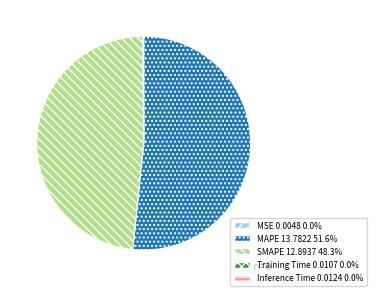

True or false: SMAPE accounts for 34% of the total.

False